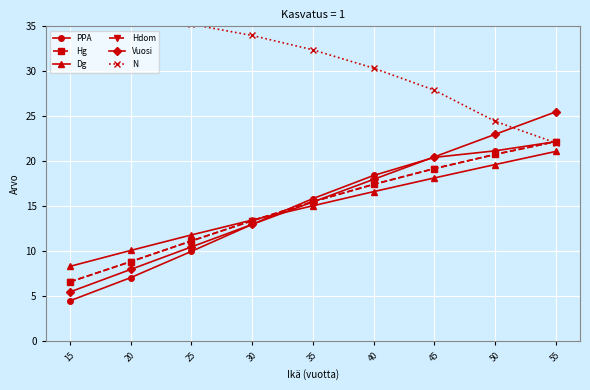

What is the difference between the Vuosi values at 15 and 35?

10.0